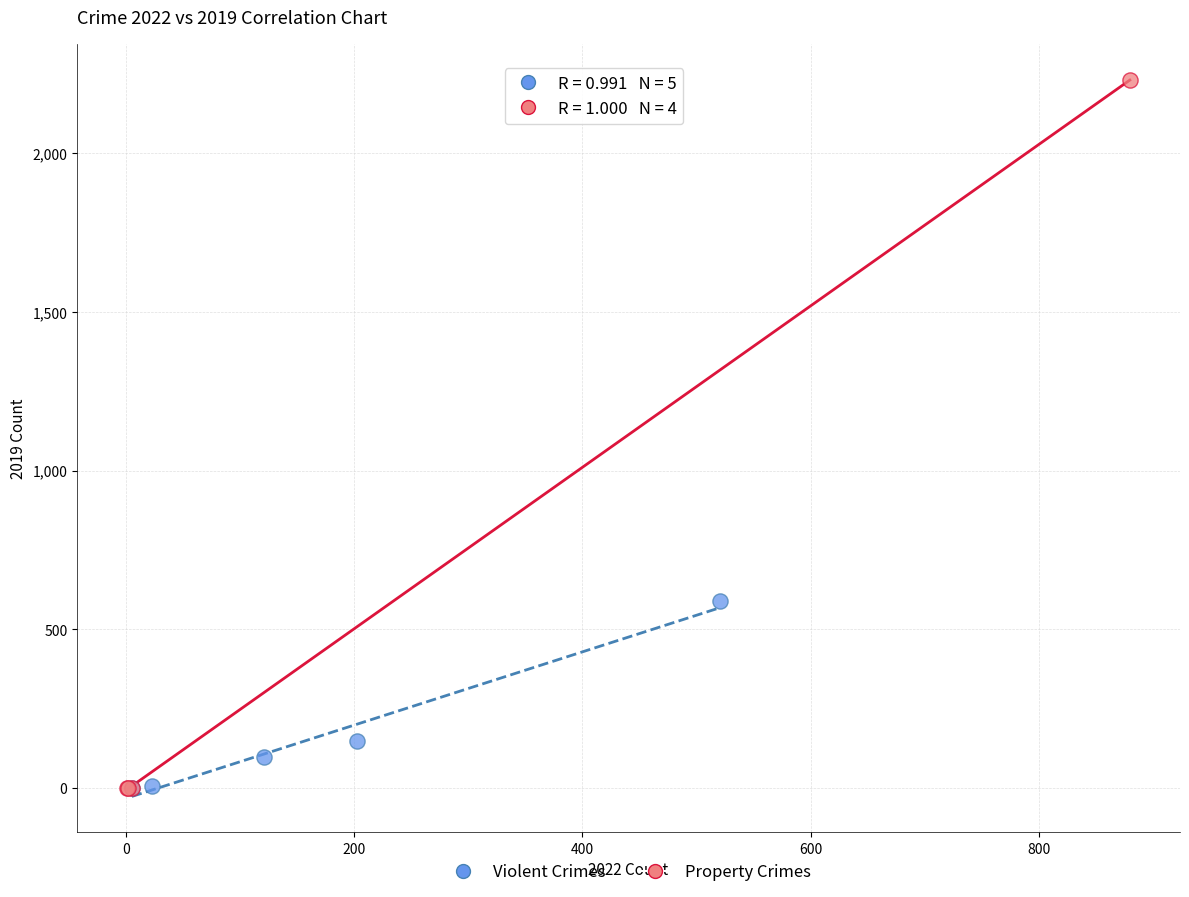

Which series has the largest Y range (max minus min)?

Property Crimes